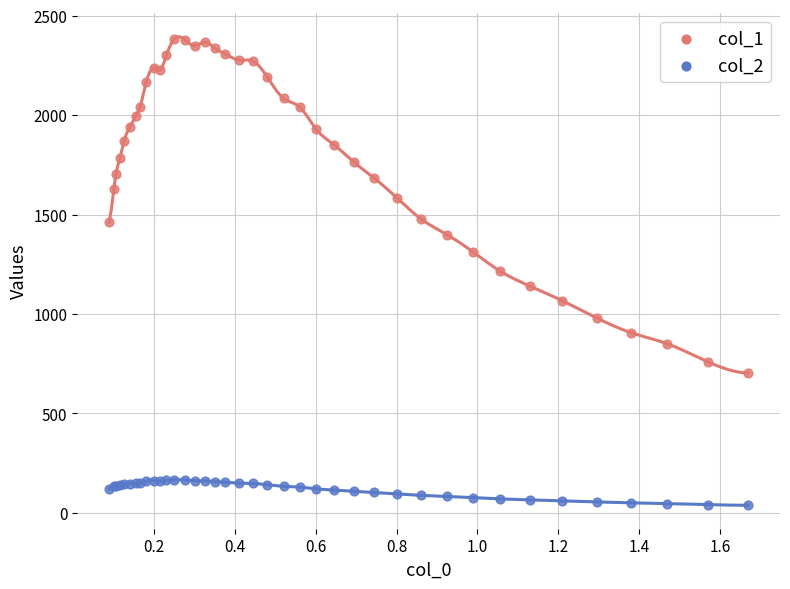

Which series reaches the minimum Y coordinate?

col_2